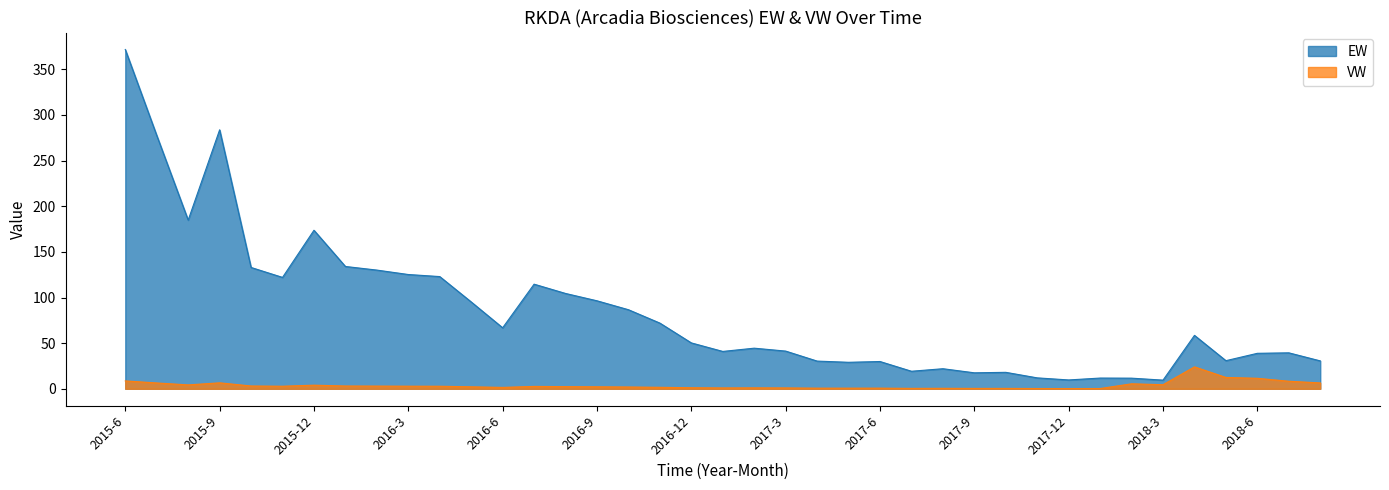

Where does the EW series first go above 50?

2015-6